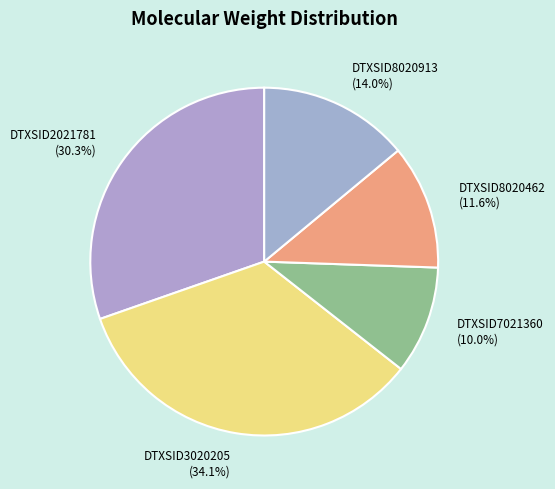

Which has a higher value, DTXSID2021781 or DTXSID8020913?

DTXSID2021781